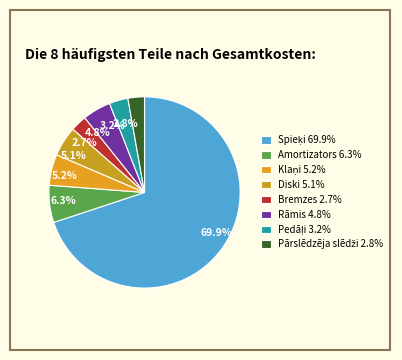

Which has a higher value, Pārslēdzēja slēdži or Diski?

Diski